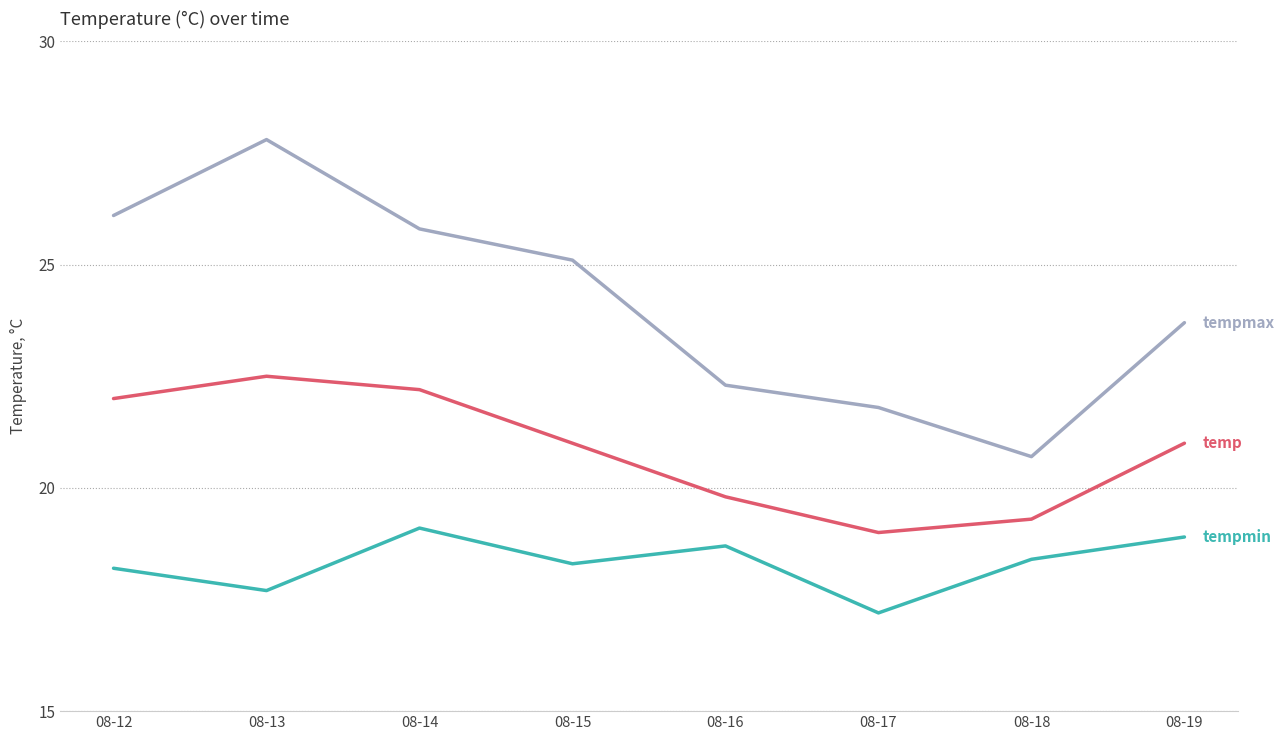

At which category is the sum across all series the highest?

08-13